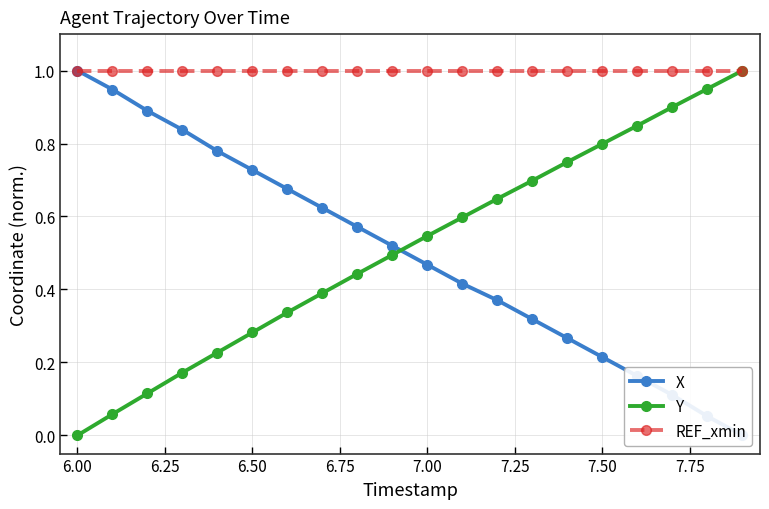

True or false: REF_xmin and Y intersect in this chart.

False